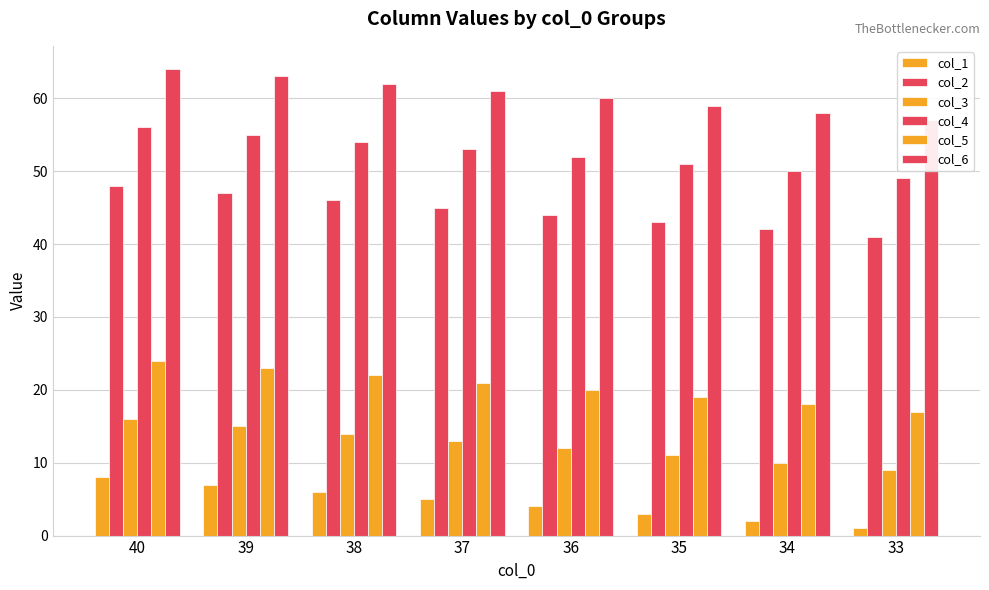

Rank the series by their maximum value, from highest to lowest.

col_6, col_4, col_2, col_5, col_3, col_1